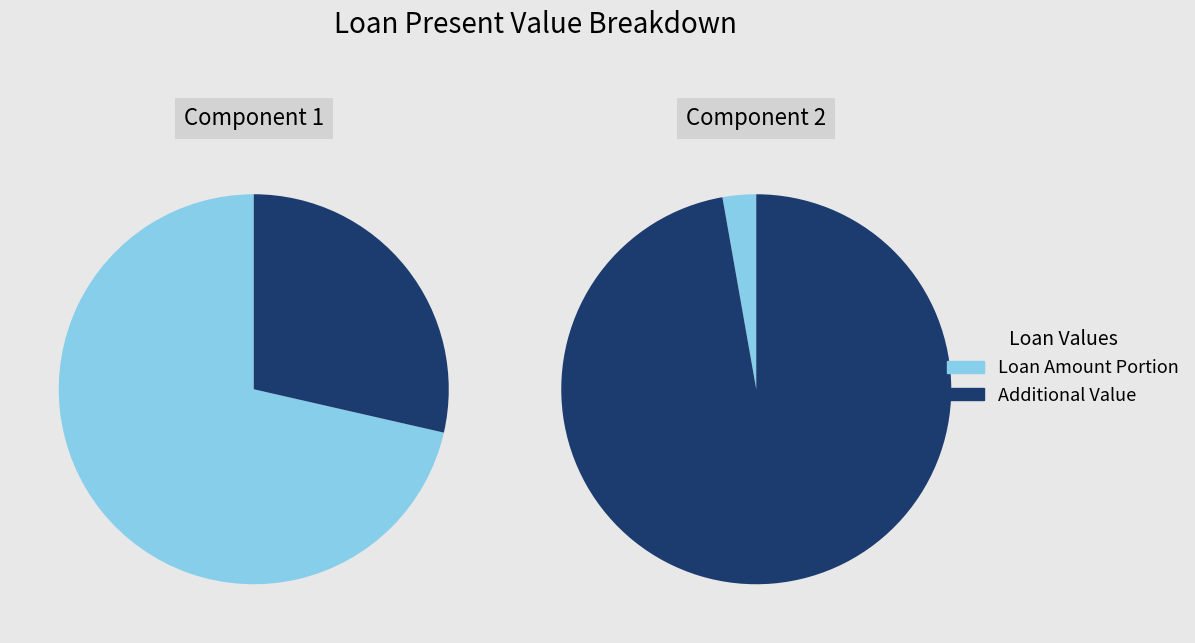

The Periods slice represents 1% of the pie. True or false?

False